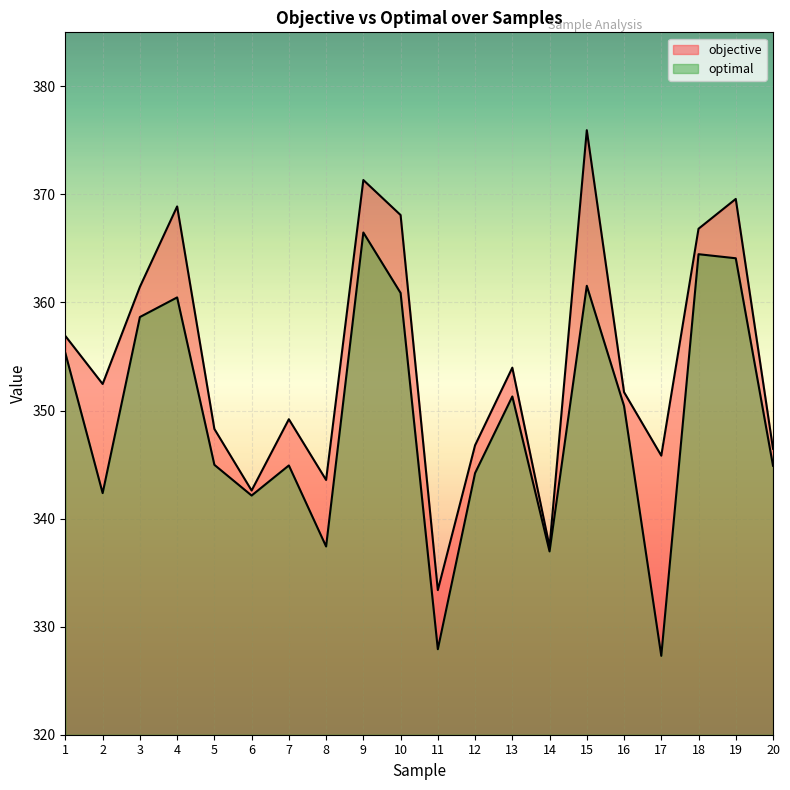

List the series in order of their peak value, lowest first.

optimal, objective